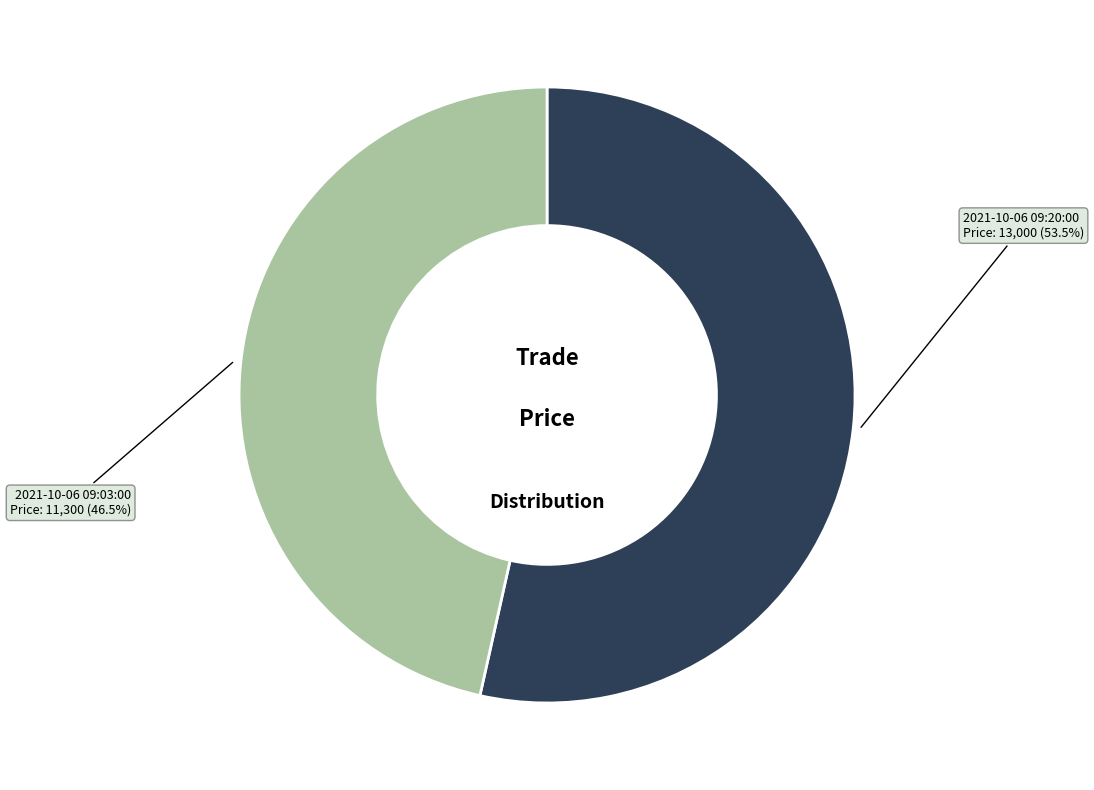

To the nearest percent, what is the combined percentage of 2021-10-06 09:03:00 and 2021-10-06 09:20:00?

100%